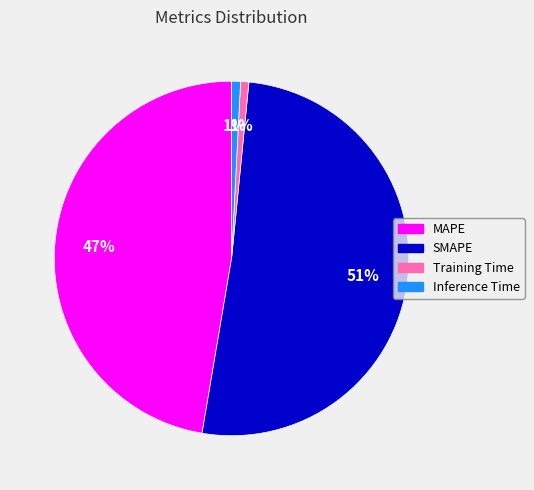

Which slice is the largest?

SMAPE